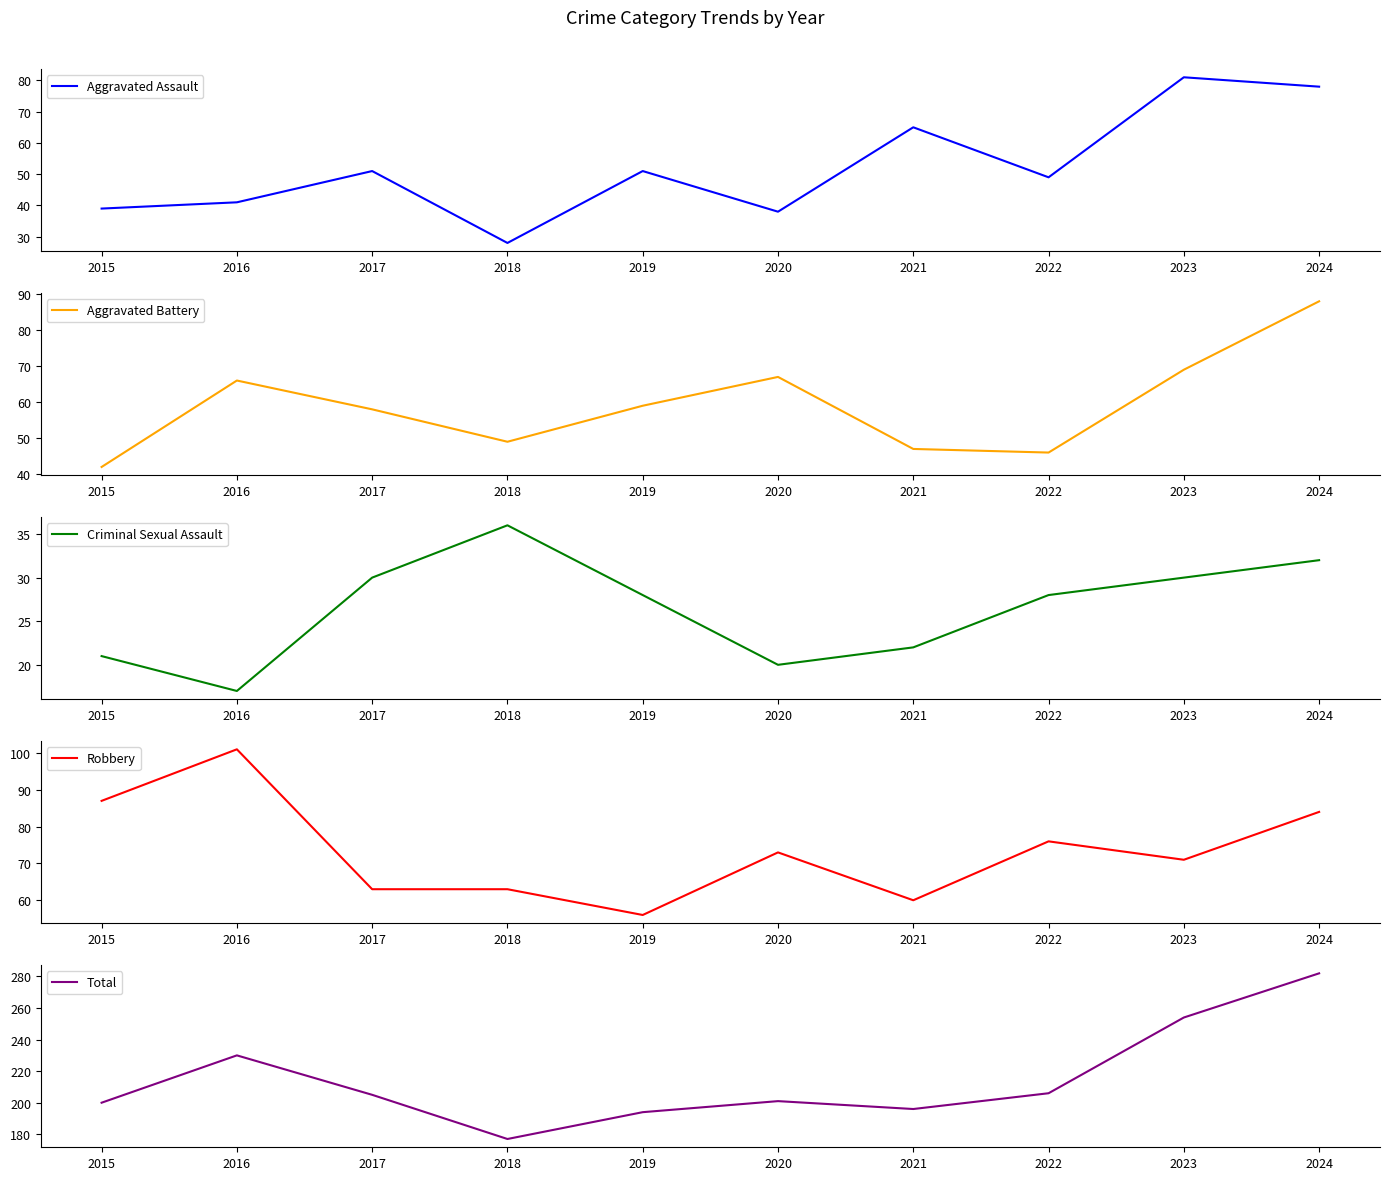

Reading left to right, list all the values displayed in this chart.

Aggravated Assault: 2015=39	2016=41	2017=51	2018=28	2019=51	2020=38	2021=65	2022=49	2023=81	2024=78
Aggravated Battery: 2015=42	2016=66	2017=58	2018=49	2019=59	2020=67	2021=47	2022=46	2023=69	2024=88
Criminal Sexual Assault: 2015=21	2016=17	2017=30	2018=36	2019=28	2020=20	2021=22	2022=28	2023=30	2024=32
Robbery: 2015=87	2016=101	2017=63	2018=63	2019=56	2020=73	2021=60	2022=76	2023=71	2024=84
Total: 2015=200	2016=230	2017=205	2018=177	2019=194	2020=201	2021=196	2022=206	2023=254	2024=282